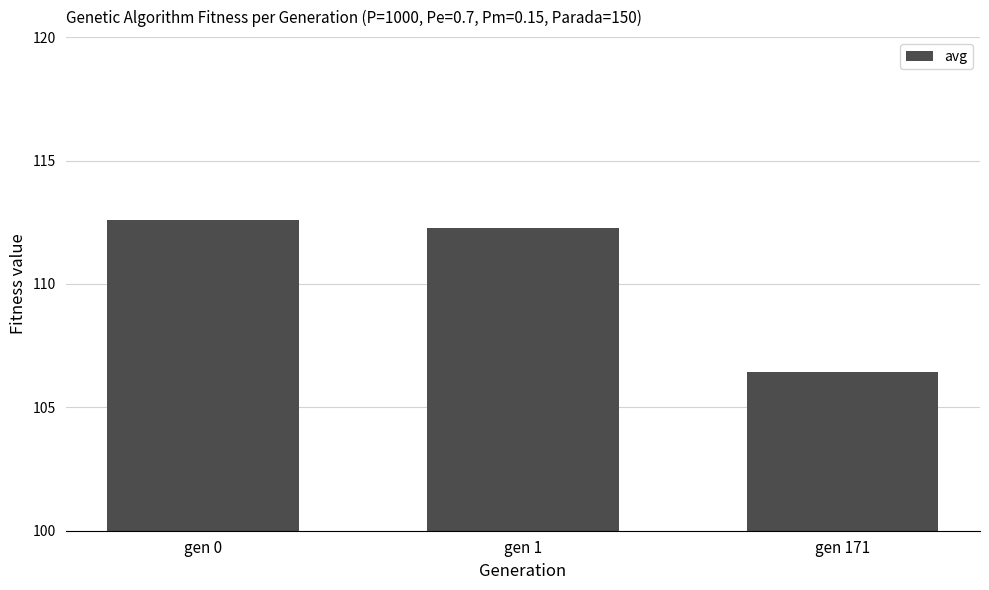

Which category has the highest value across all series?

gen 0